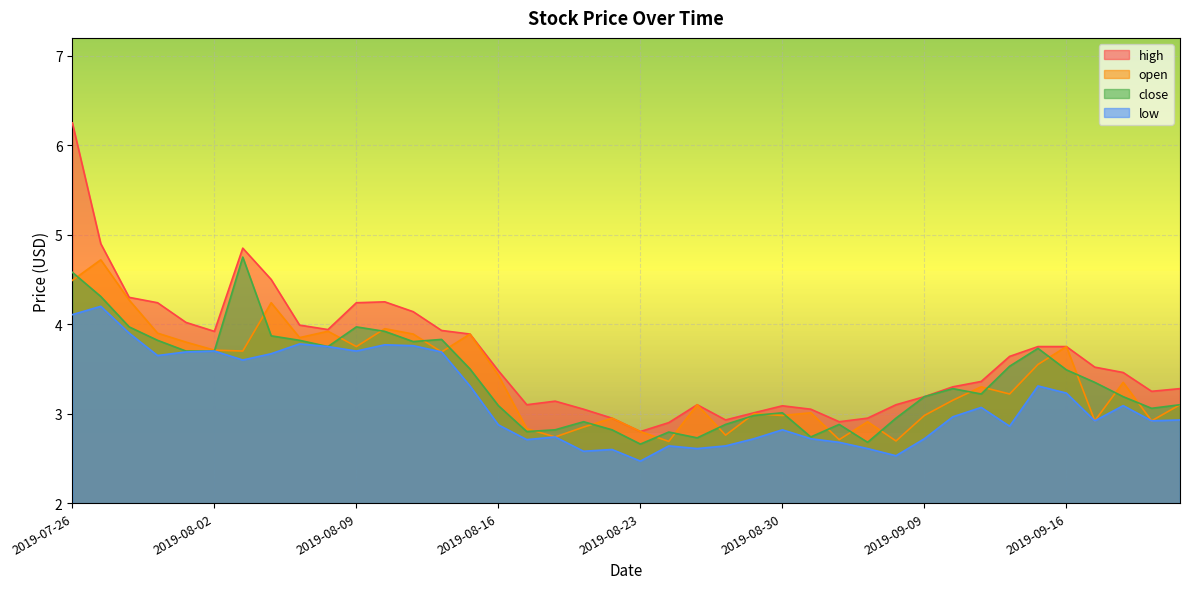

True or false: open has a value of 3.7 at 2019-08-14.

True